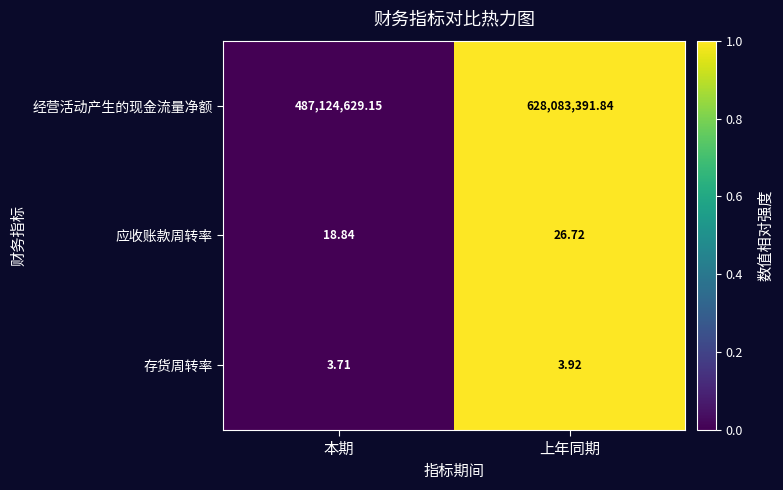

At 上年同期, list the series in order from largest to smallest.

经营活动产生的现金流量净额, 应收账款周转率, 存货周转率